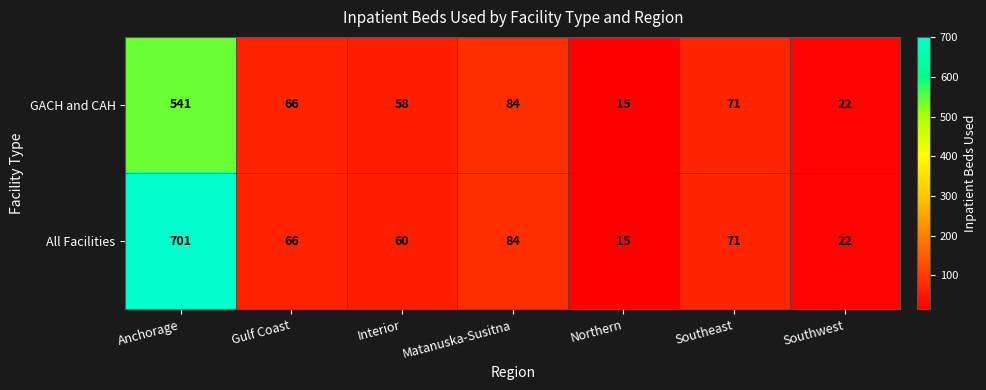

Where does the All Facilities series first go above 66?

Anchorage